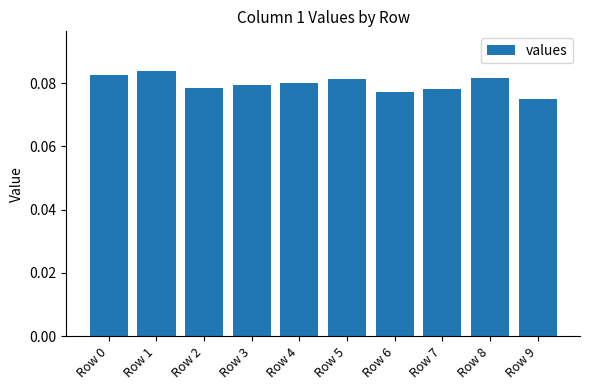

At which label is the value closest to 0?

Row 9